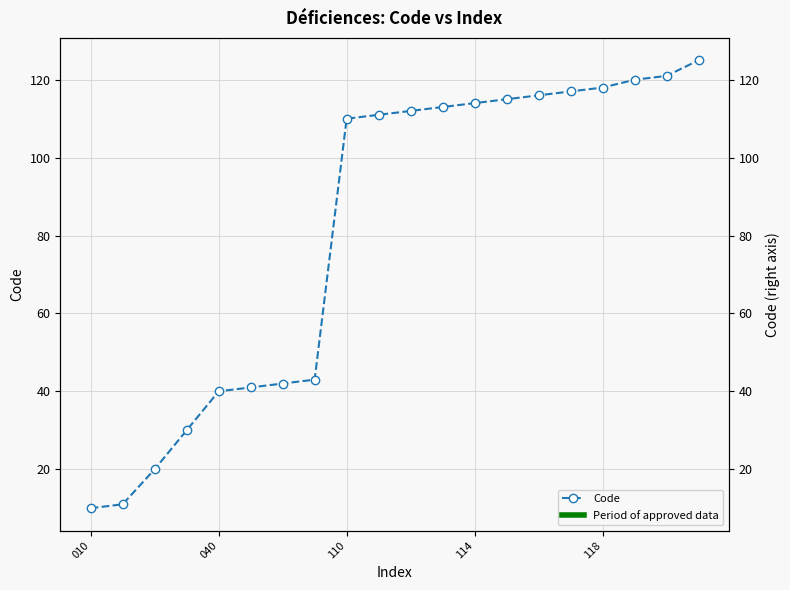

What is the difference between the maximum and second lowest values?

114